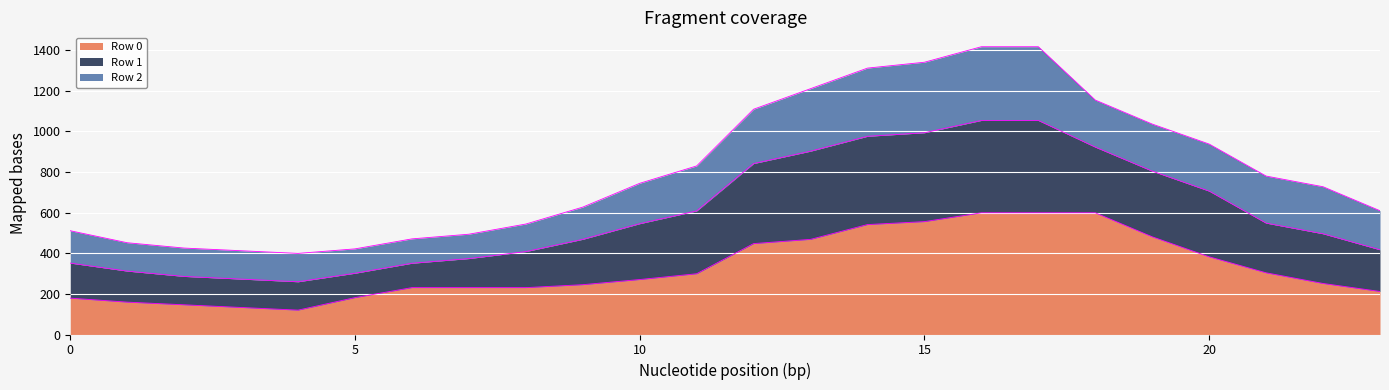

What is the minimum value for Row 0?

120.0